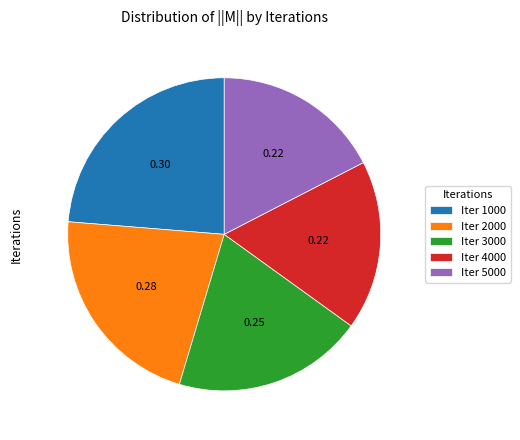

Combined, do Iter 5000 and Iter 4000 account for over 50%?

No